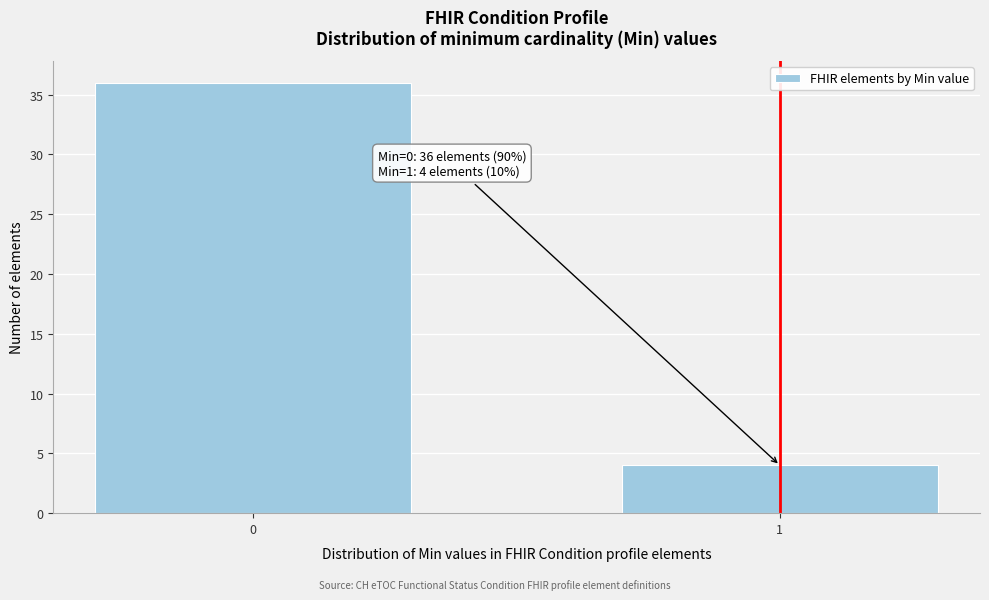

Reading left to right, what are all the values shown in this chart?

0=36	1=4